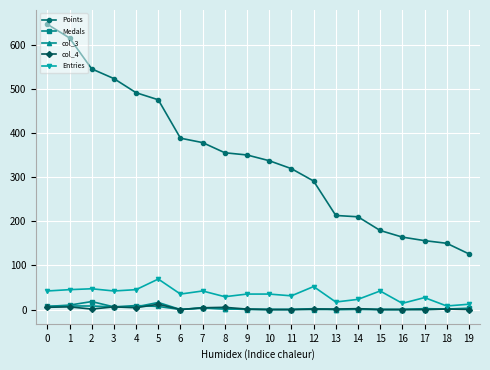

The value of Entries at 5 is 27. True or false?

False